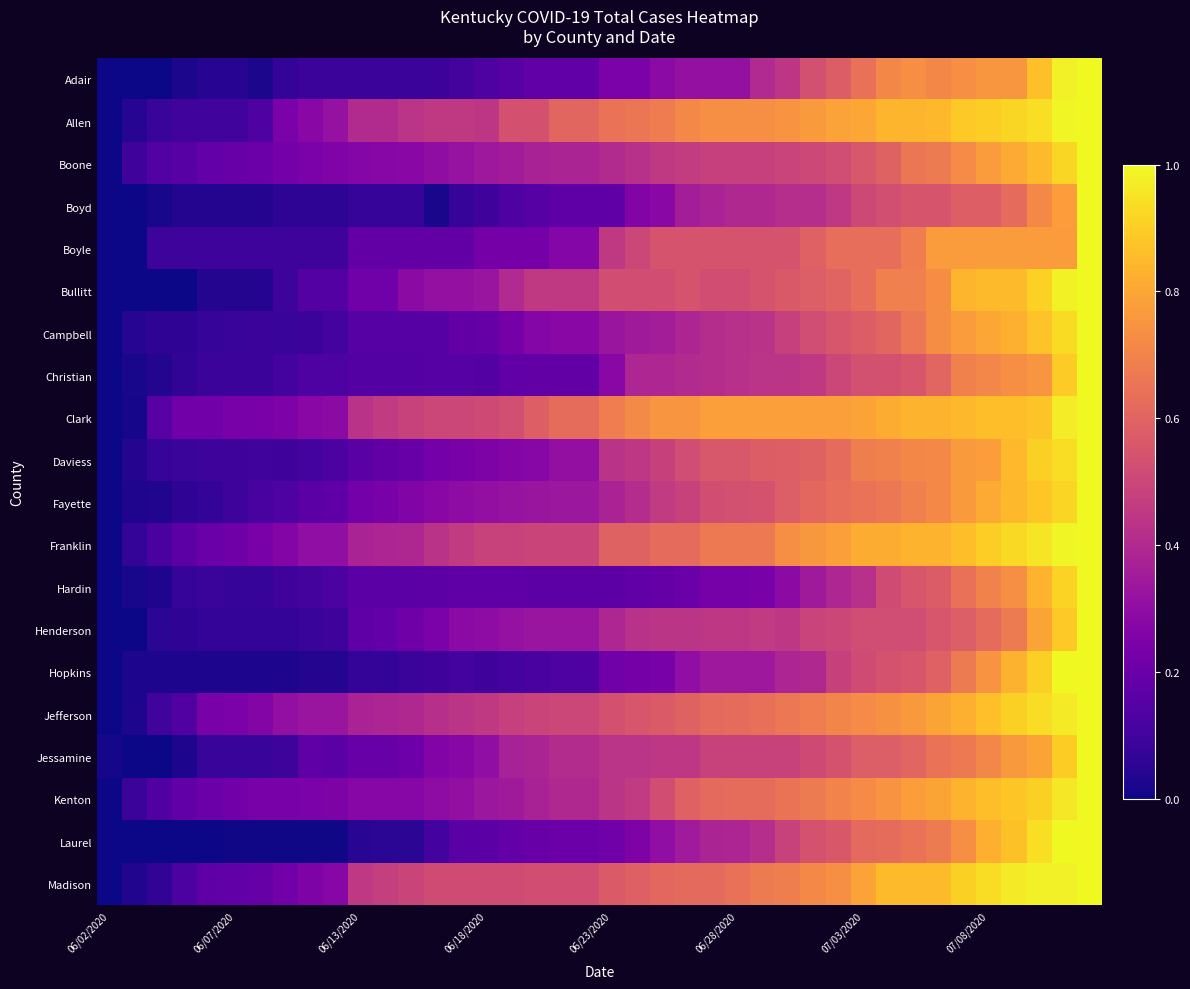

At which category is the sum across all series the highest?

39